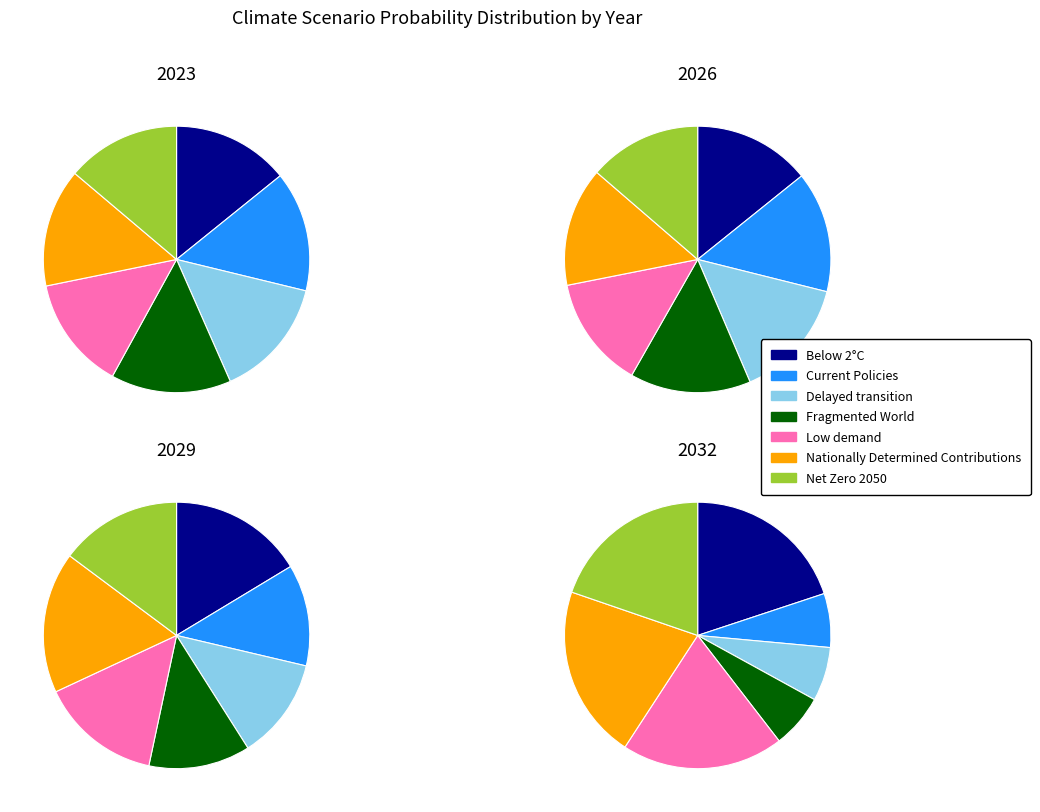

Is Nationally Determined Contributions the majority of the pie?

No